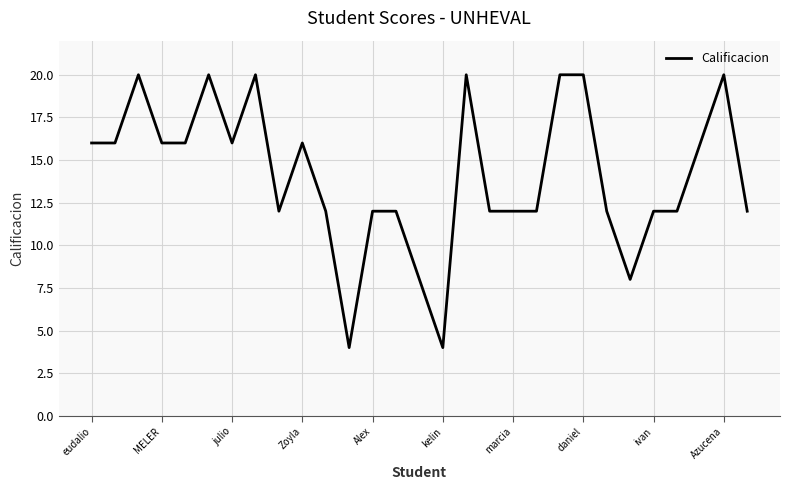

What is the maximum value shown in the chart?

20